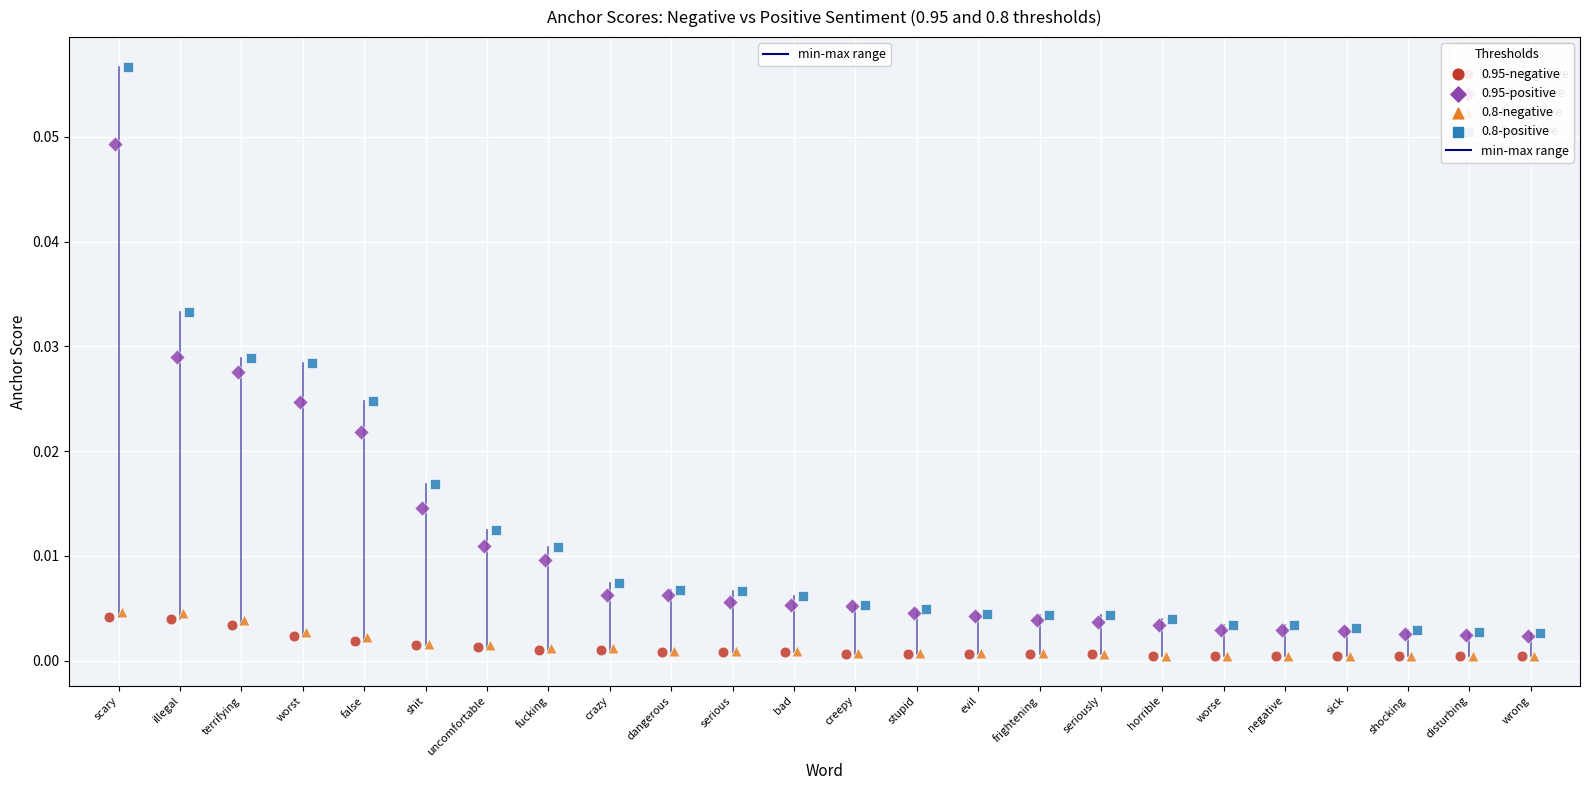

Which series reaches the maximum Y coordinate?

0.8-positive